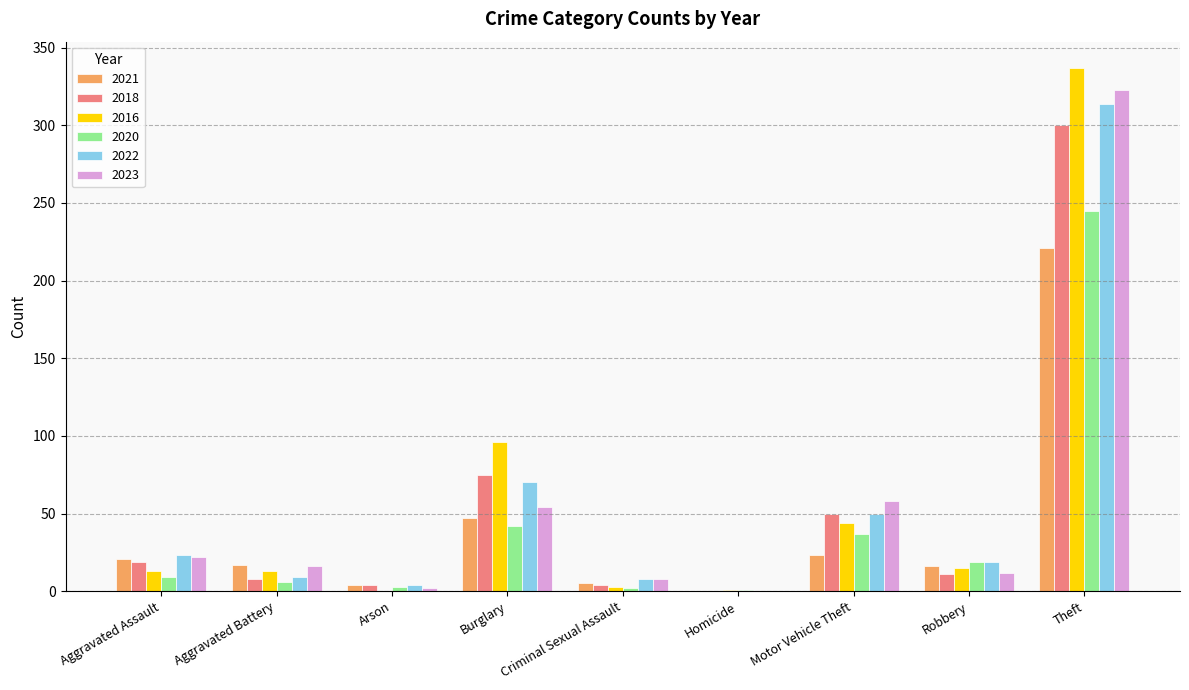

Does the chart contain stacked bars?

No